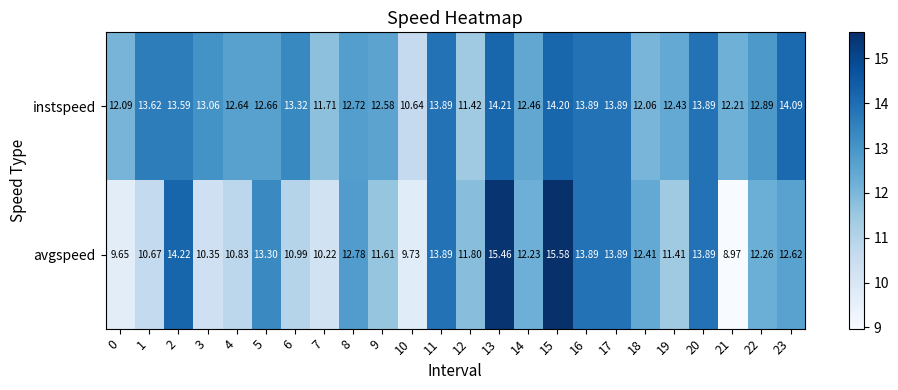

At how many categories does at least one series exceed 9?

24